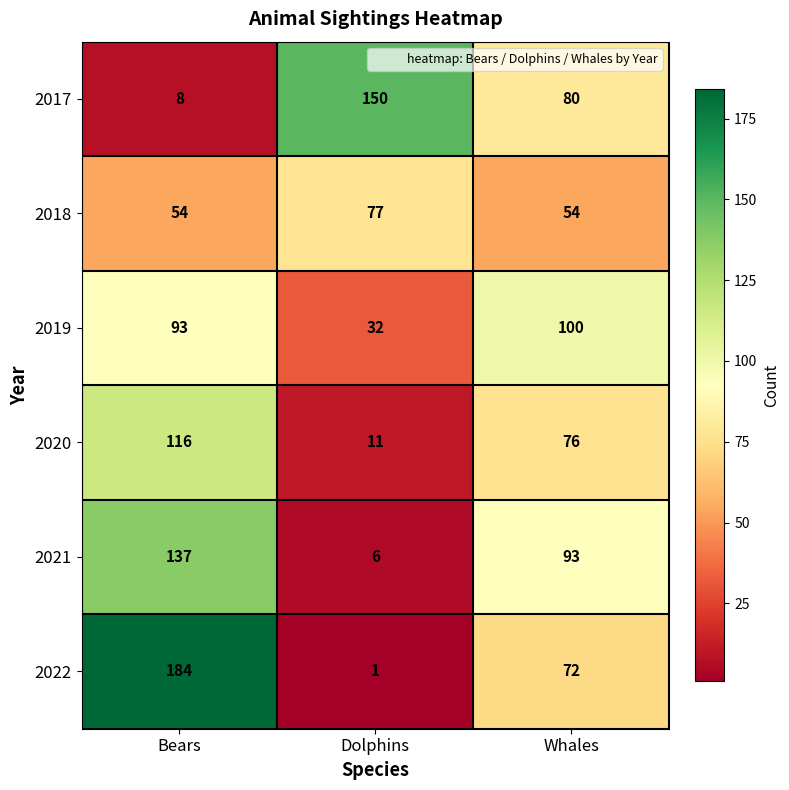

Reading left to right, extract all data points from this chart.

2017: Bears=8	Dolphins=150	Whales=80
2018: Bears=54	Dolphins=77	Whales=54
2019: Bears=93	Dolphins=32	Whales=100
2020: Bears=116	Dolphins=11	Whales=76
2021: Bears=137	Dolphins=6	Whales=93
2022: Bears=184	Dolphins=1	Whales=72